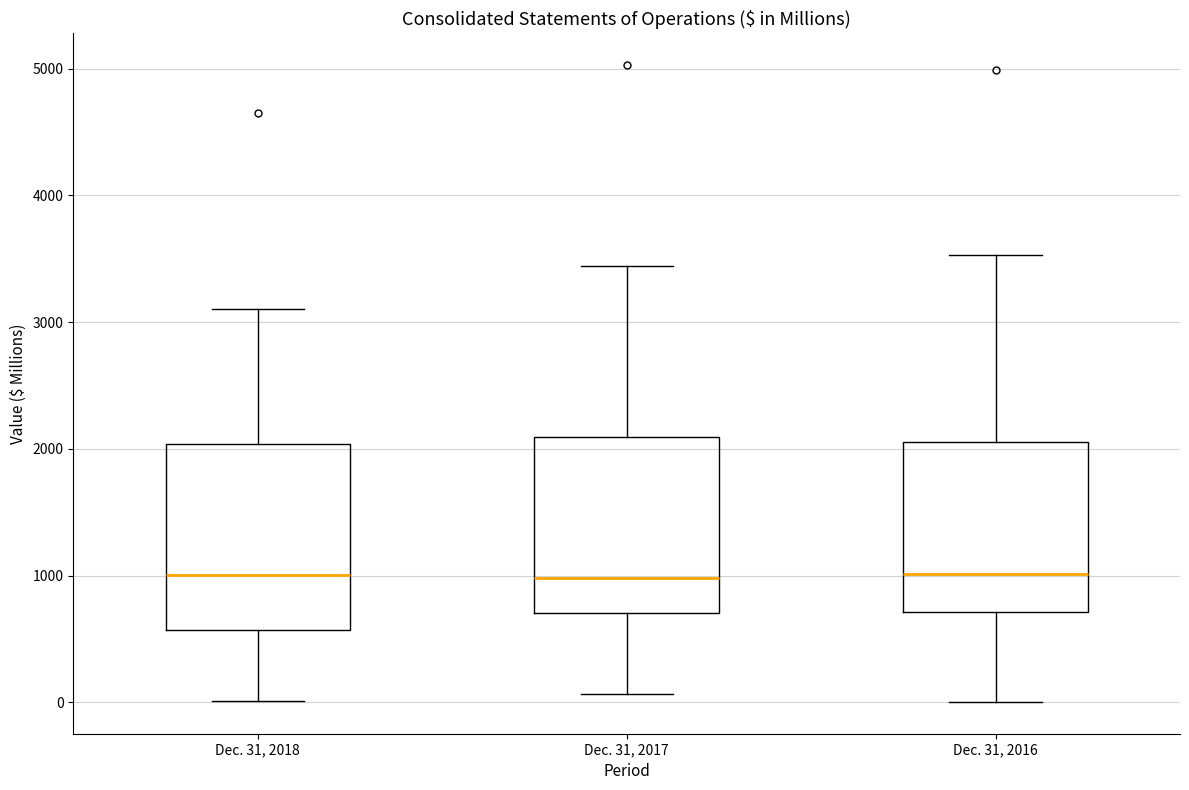

Reading left to right, transcribe this box plot: for each box, give where its median line is, the range the box spans, and where its two whiskers end, as read against the y-axis. The values are not printed on the chart, so give them approximately, as read against the axis.

Dec. 31, 2018: median 1000, box 600 to 2000, whiskers 0 to 3100
Dec. 31, 2017: median 1000, box 700 to 2100, whiskers 100 to 3400
Dec. 31, 2016: median 1000, box 700 to 2100, whiskers 0 to 3500